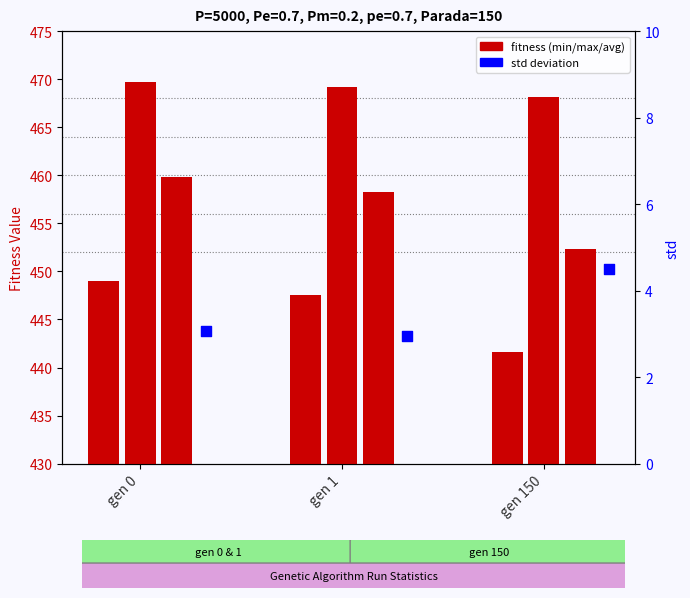

At which category is the sum across all series the highest?

gen 0